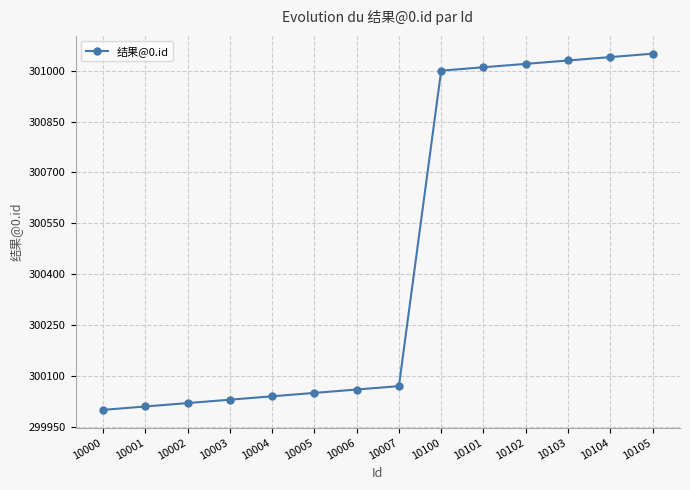

What is the difference between the values at 10104 and 10005?

990